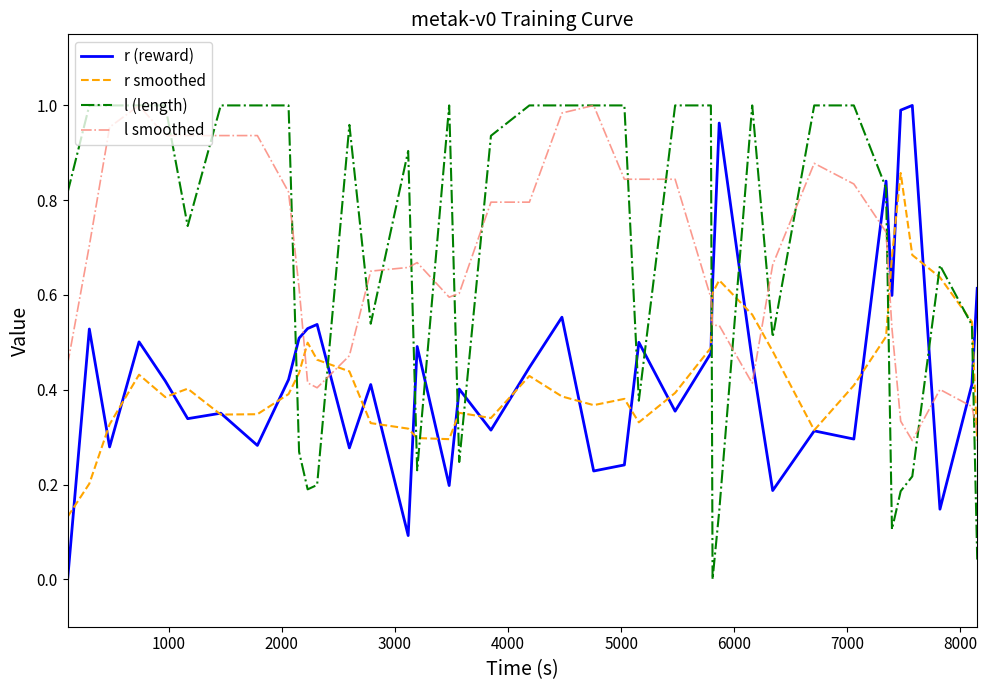

True or false: l (length) and r (reward) intersect in this chart.

True